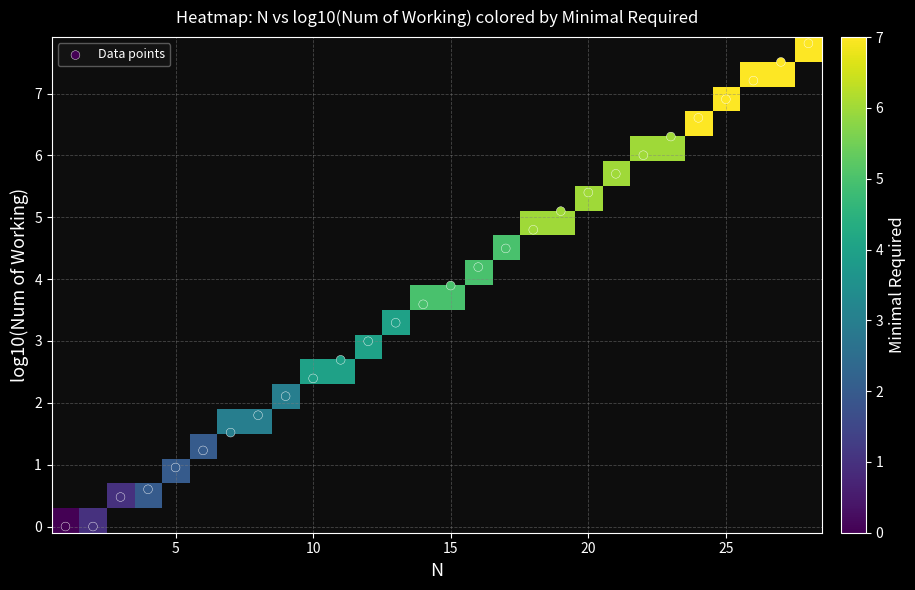

Which series has the largest total across all categories?

Data points